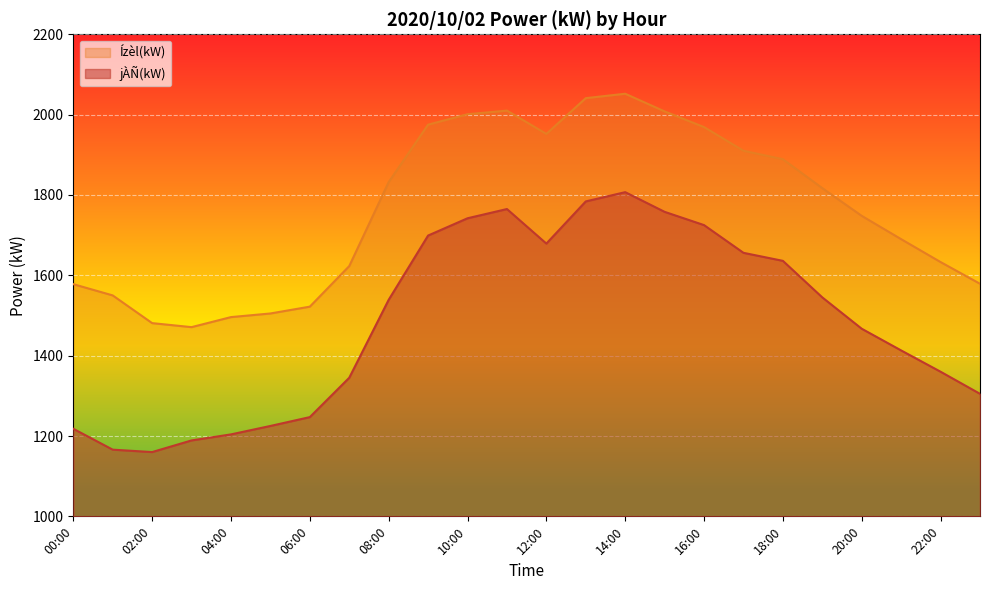

Which category has the lowest value in the Ízèl(kW) series?

03:00